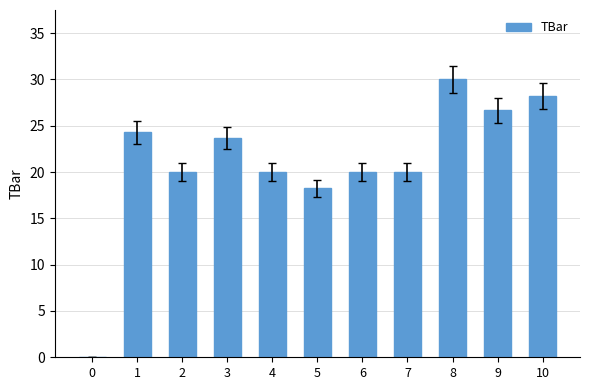

What is the sum of the values at 7 and 3?

43.7